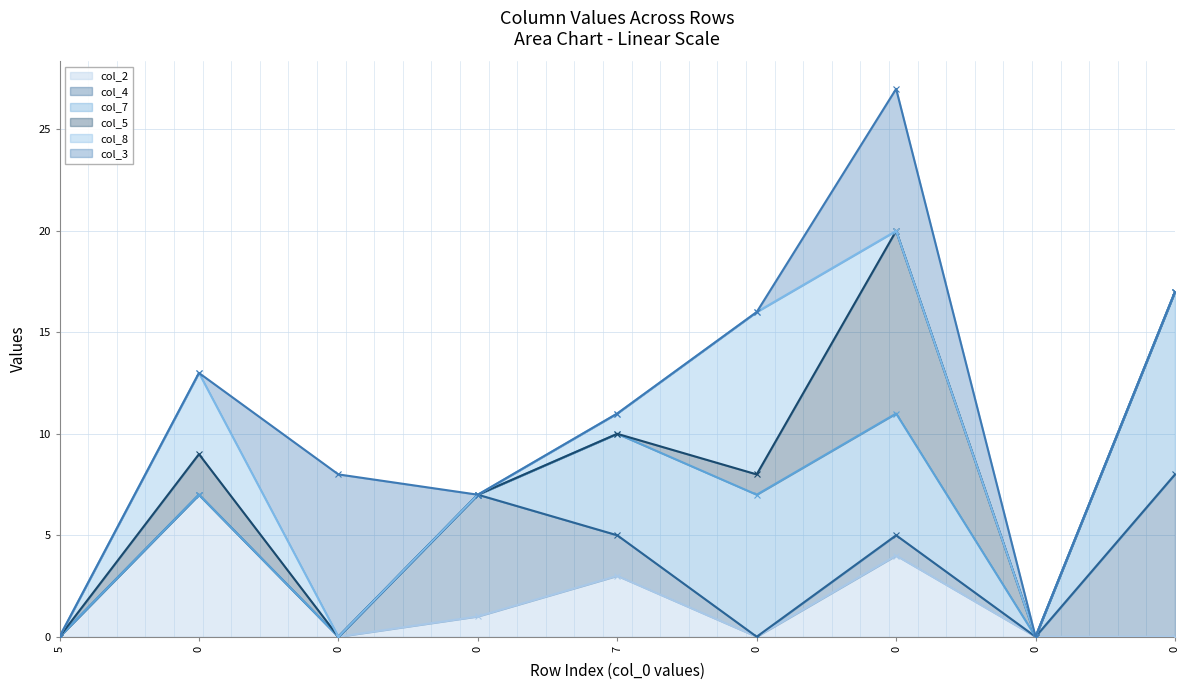

True or false: col_2 and col_3 intersect in this chart.

False